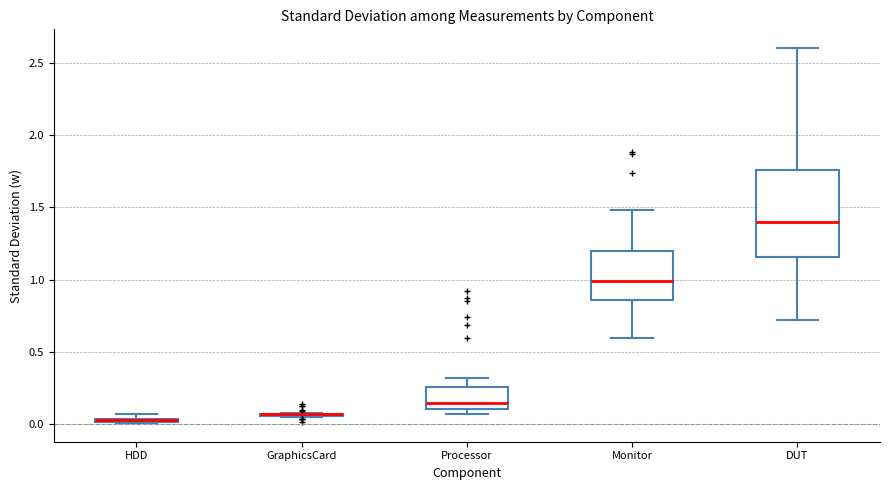

Which box is the tallest, from its lower edge to its upper edge?

DUT